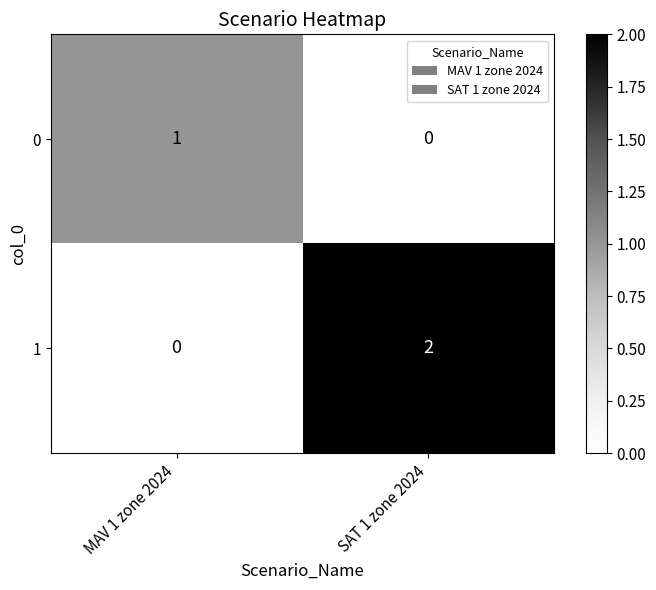

Is it true that 1 equals -1 at MAV 1 zone 2024?

False